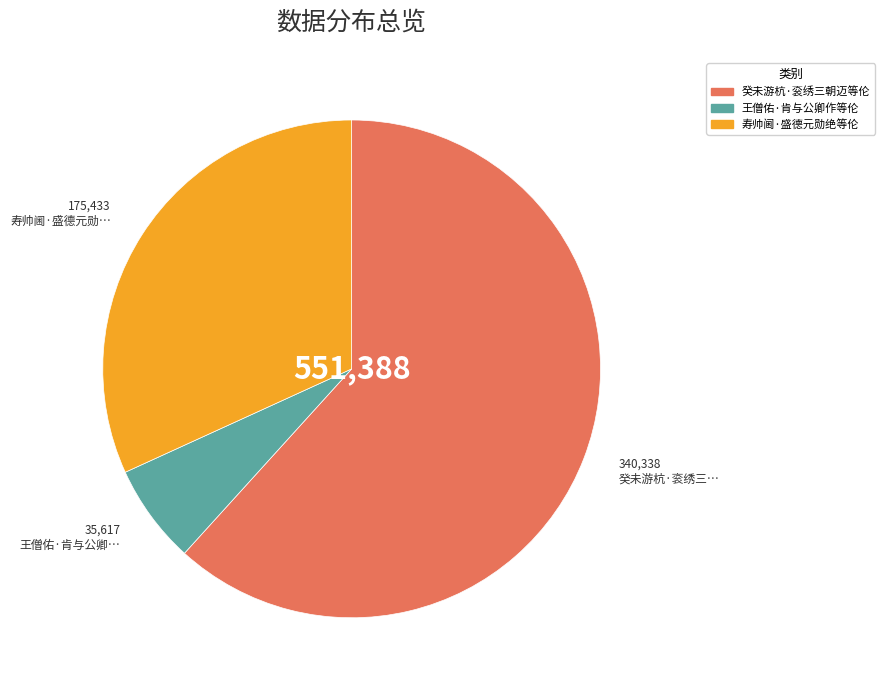

How many segments does this pie chart have?

3